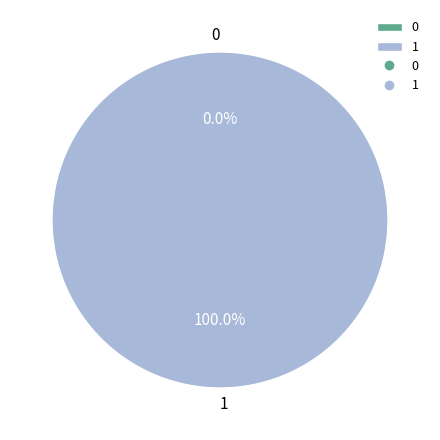

What percentage is NOT represented by 0?

100.0%